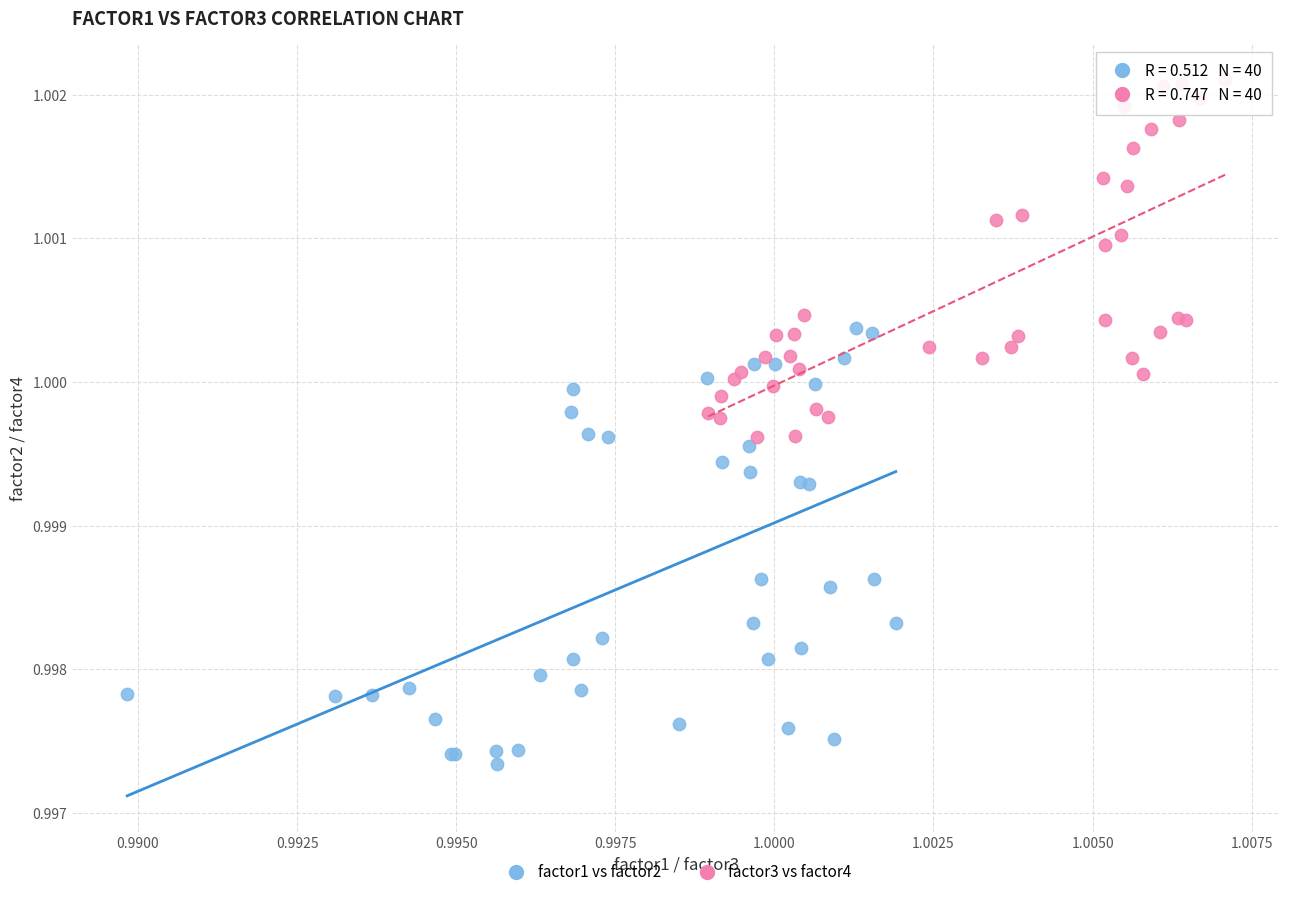

Which series reaches the minimum Y coordinate?

factor1 vs factor2